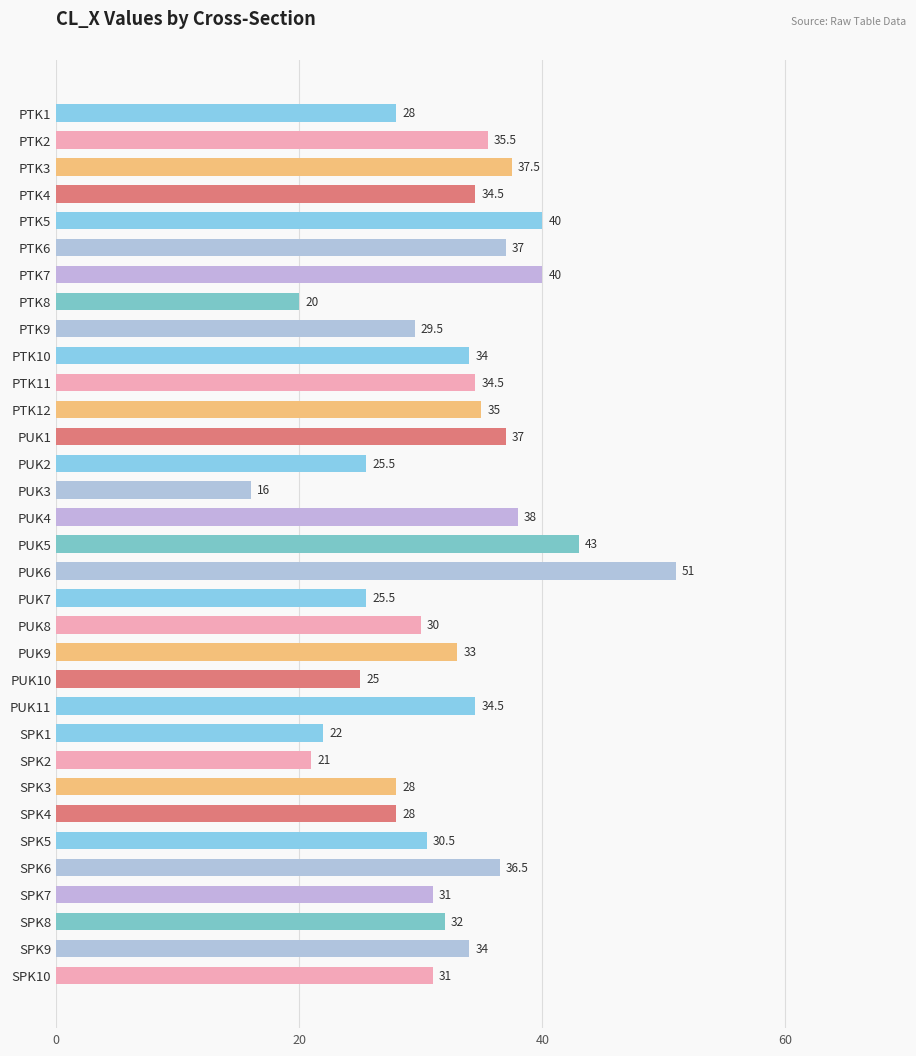

Which category has the highest value across all series?

PUK6